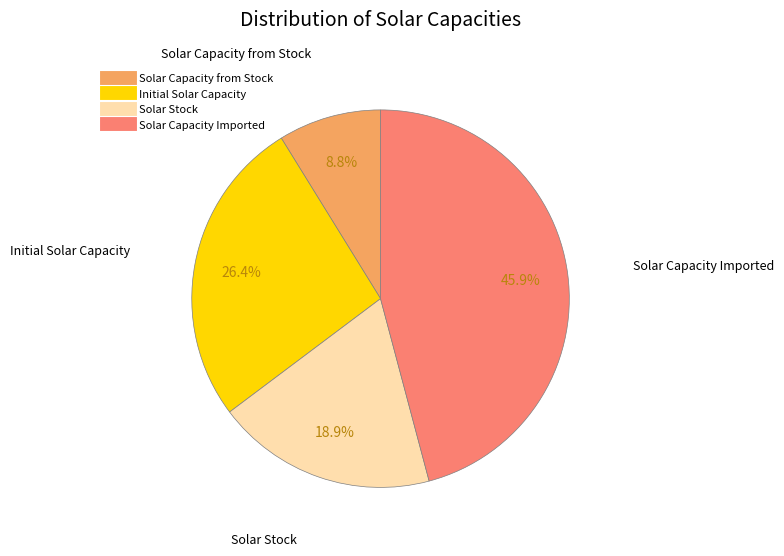

Does any single category account for the majority?

No